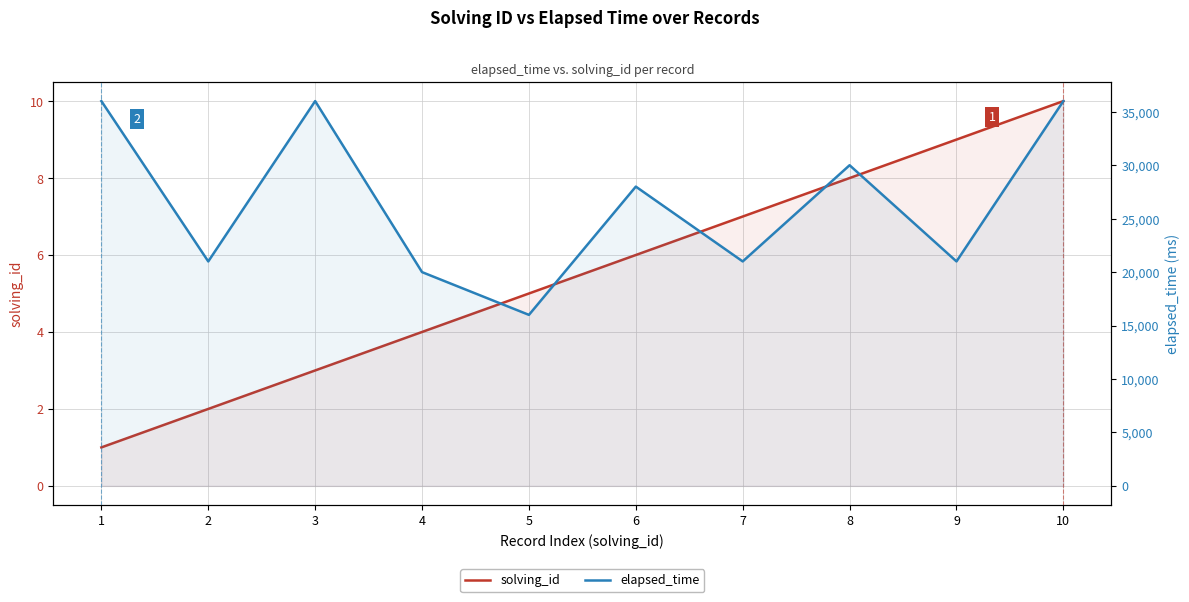

Where does the elapsed_time series first go above 28000?

1